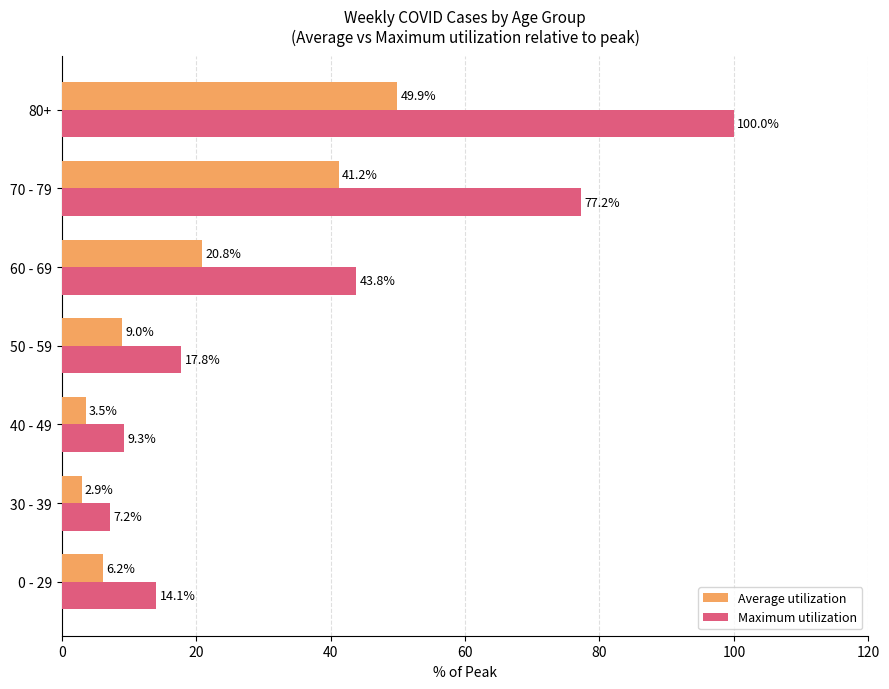

Which category has the highest value in the Maximum utilization series?

80+